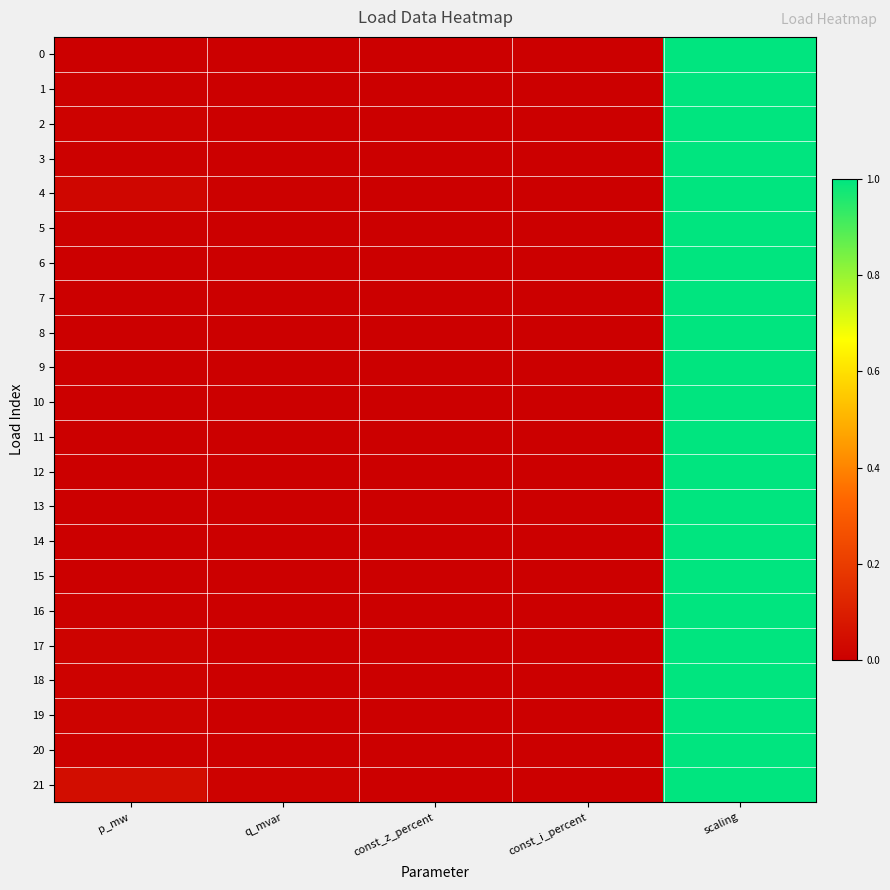

Reading left to right, what are all the values shown in this chart?

0: p_mw=0.0	q_mvar=0.0	const_z_percent=0.0	const_i_percent=0.0	scaling=1.0
1: p_mw=0.0	q_mvar=0.0	const_z_percent=0.0	const_i_percent=0.0	scaling=1.0
2: p_mw=0.0	q_mvar=0.0	const_z_percent=0.0	const_i_percent=0.0	scaling=1.0
3: p_mw=0.0	q_mvar=0.0	const_z_percent=0.0	const_i_percent=0.0	scaling=1.0
4: p_mw=0.0	q_mvar=0.0	const_z_percent=0.0	const_i_percent=0.0	scaling=1.0
5: p_mw=0.0	q_mvar=0.0	const_z_percent=0.0	const_i_percent=0.0	scaling=1.0
6: p_mw=0.0	q_mvar=0.0	const_z_percent=0.0	const_i_percent=0.0	scaling=1.0
7: p_mw=0.0	q_mvar=0.0	const_z_percent=0.0	const_i_percent=0.0	scaling=1.0
8: p_mw=0.0	q_mvar=0.0	const_z_percent=0.0	const_i_percent=0.0	scaling=1.0
9: p_mw=0.0	q_mvar=0.0	const_z_percent=0.0	const_i_percent=0.0	scaling=1.0
10: p_mw=0.0	q_mvar=0.0	const_z_percent=0.0	const_i_percent=0.0	scaling=1.0
11: p_mw=0.0	q_mvar=0.0	const_z_percent=0.0	const_i_percent=0.0	scaling=1.0
12: p_mw=0.0	q_mvar=0.0	const_z_percent=0.0	const_i_percent=0.0	scaling=1.0
13: p_mw=0.0	q_mvar=0.0	const_z_percent=0.0	const_i_percent=0.0	scaling=1.0
14: p_mw=0.0	q_mvar=0.0	const_z_percent=0.0	const_i_percent=0.0	scaling=1.0
15: p_mw=0.0	q_mvar=0.0	const_z_percent=0.0	const_i_percent=0.0	scaling=1.0
16: p_mw=0.0	q_mvar=0.0	const_z_percent=0.0	const_i_percent=0.0	scaling=1.0
17: p_mw=0.0	q_mvar=0.0	const_z_percent=0.0	const_i_percent=0.0	scaling=1.0
18: p_mw=0.0	q_mvar=0.0	const_z_percent=0.0	const_i_percent=0.0	scaling=1.0
19: p_mw=0.0	q_mvar=0.0	const_z_percent=0.0	const_i_percent=0.0	scaling=1.0
20: p_mw=0.0	q_mvar=0.0	const_z_percent=0.0	const_i_percent=0.0	scaling=1.0
21: p_mw=0.0	q_mvar=0.0	const_z_percent=0.0	const_i_percent=0.0	scaling=1.0